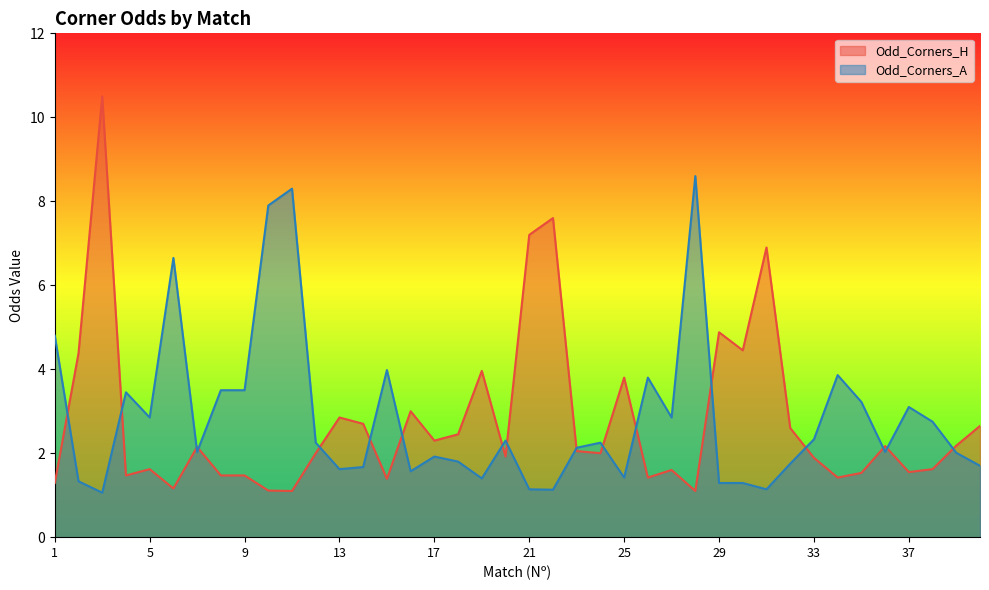

What is the difference between the second highest and minimum values in the Odd_Corners_H series?

6.5